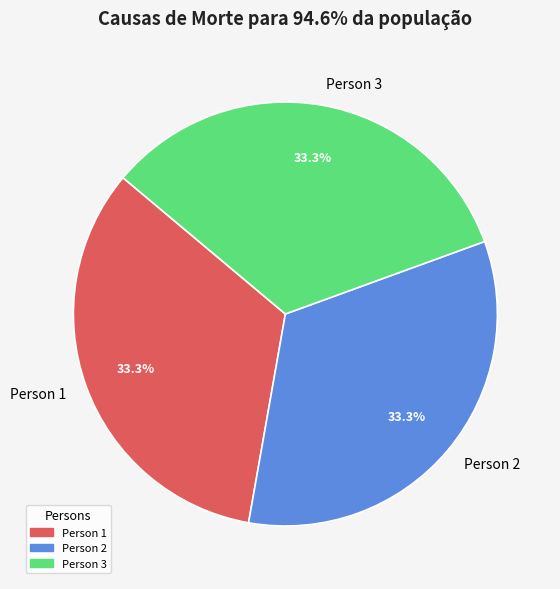

To the nearest percent, what is the combined percentage of Person 3 and Person 1?

67%